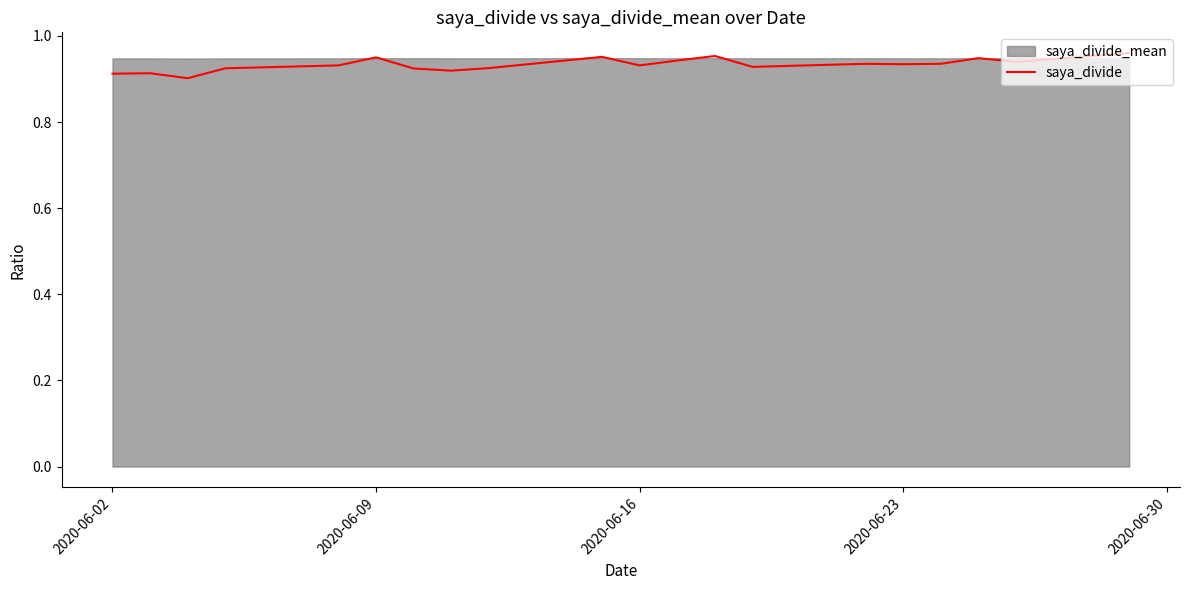

True or false: the data shows 0.9 at 2020-06-02.

True